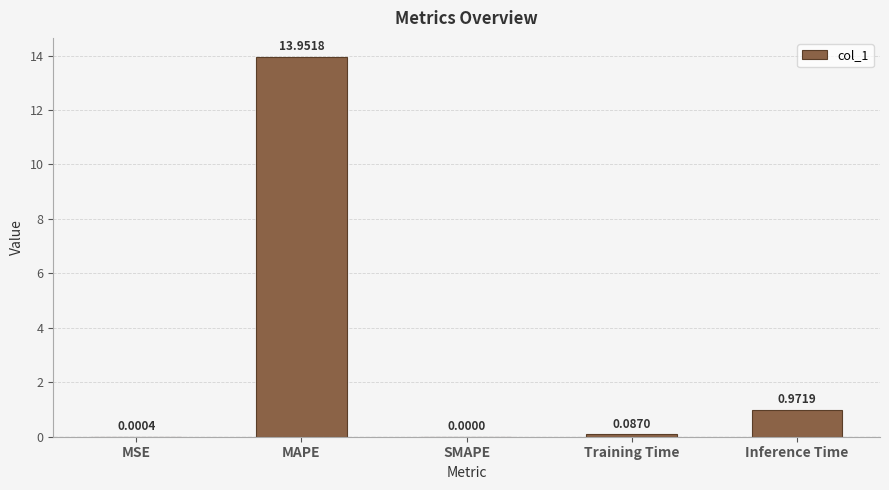

What is the sum of all values?

15.0